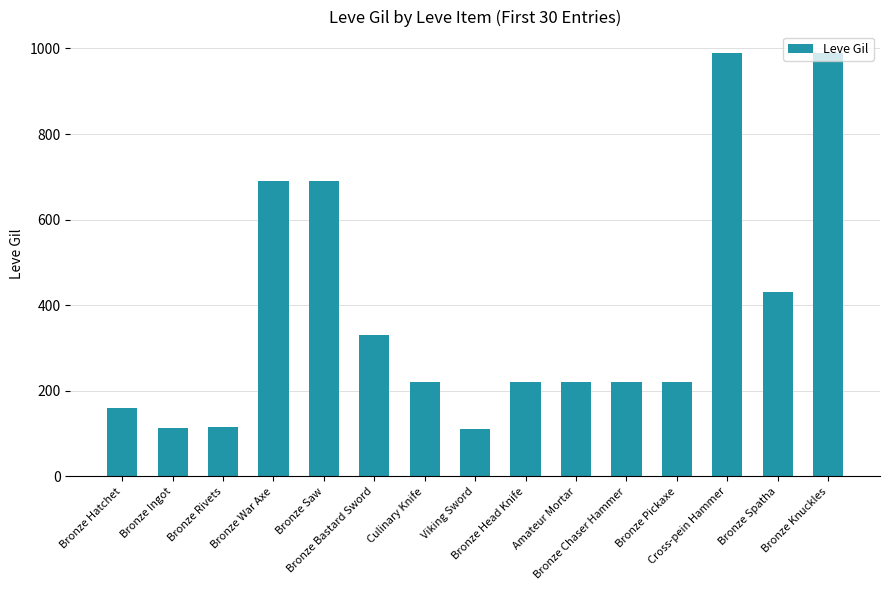

The value at Bronze Head Knife is 65. True or false?

False